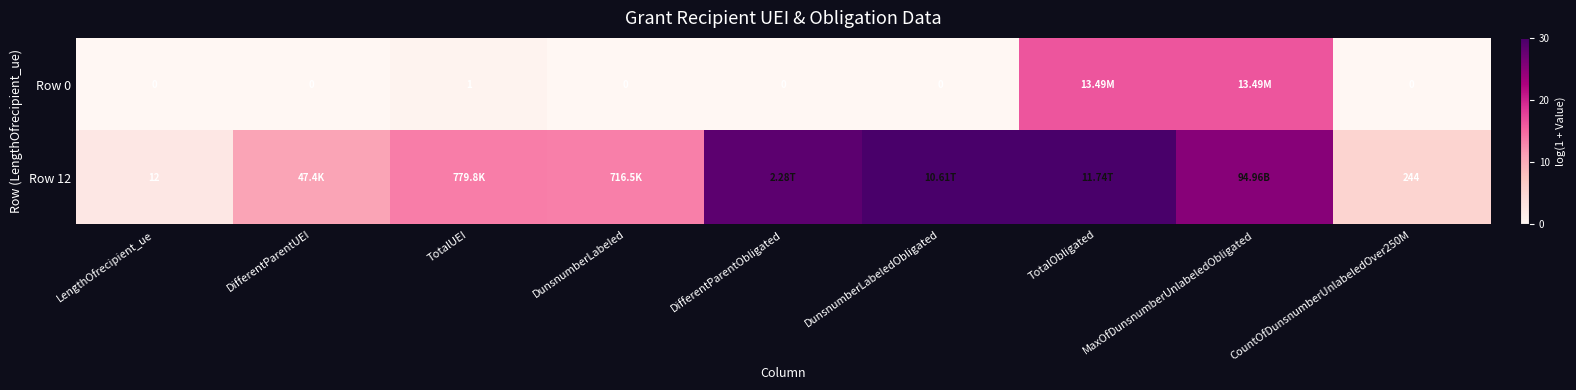

Rank the categories by Row 12 value from highest to lowest.

TotalObligated, DunsnumberLabeledObligated, DifferentParentObligated, MaxOfDunsnumberUnlabeledObligated, TotalUEI, DunsnumberLabeled, DifferentParentUEI, CountOfDunsnumberUnlabeledOver250M, LengthOfrecipient_ue